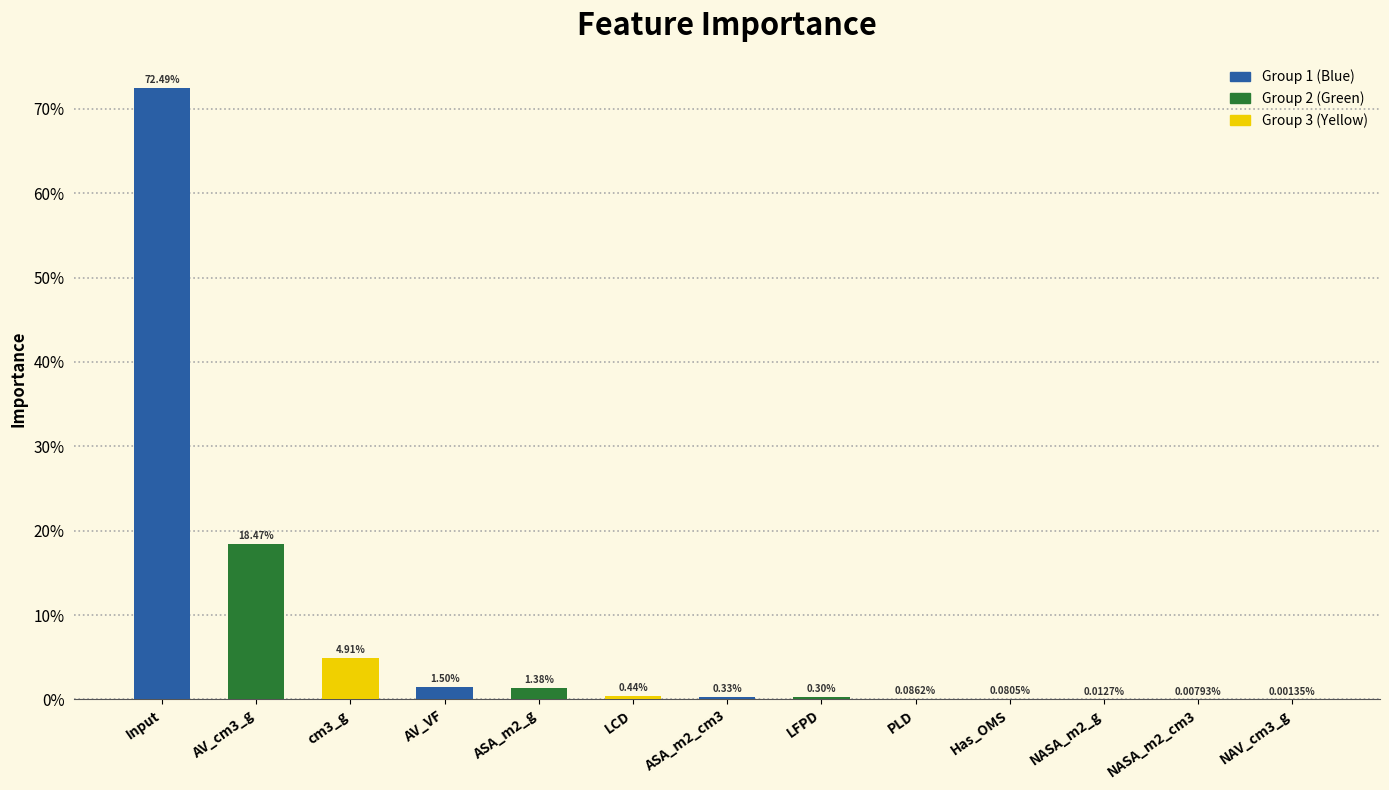

Are the bars grouped side by side (vs. stacked)?

No